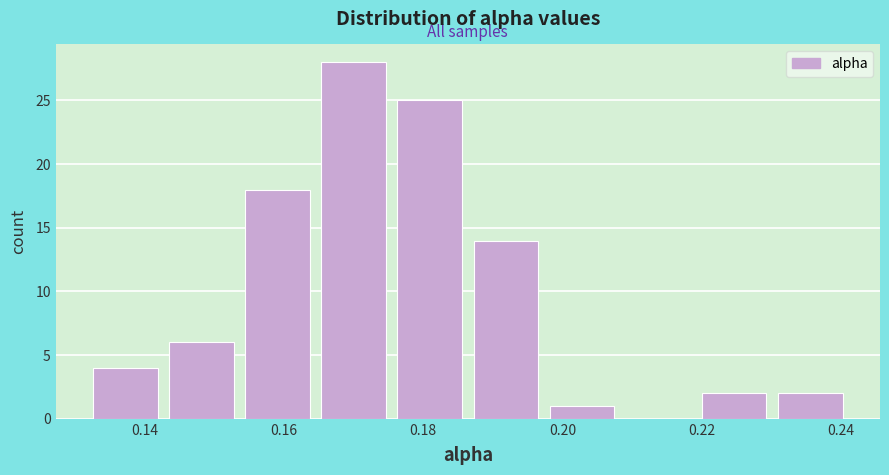

What is the height of the bar covering 0.220 to 0.230 on the x-axis? Neither the bar edges nor the heights are printed on the chart, so give them approximately, as read against the axes.

2